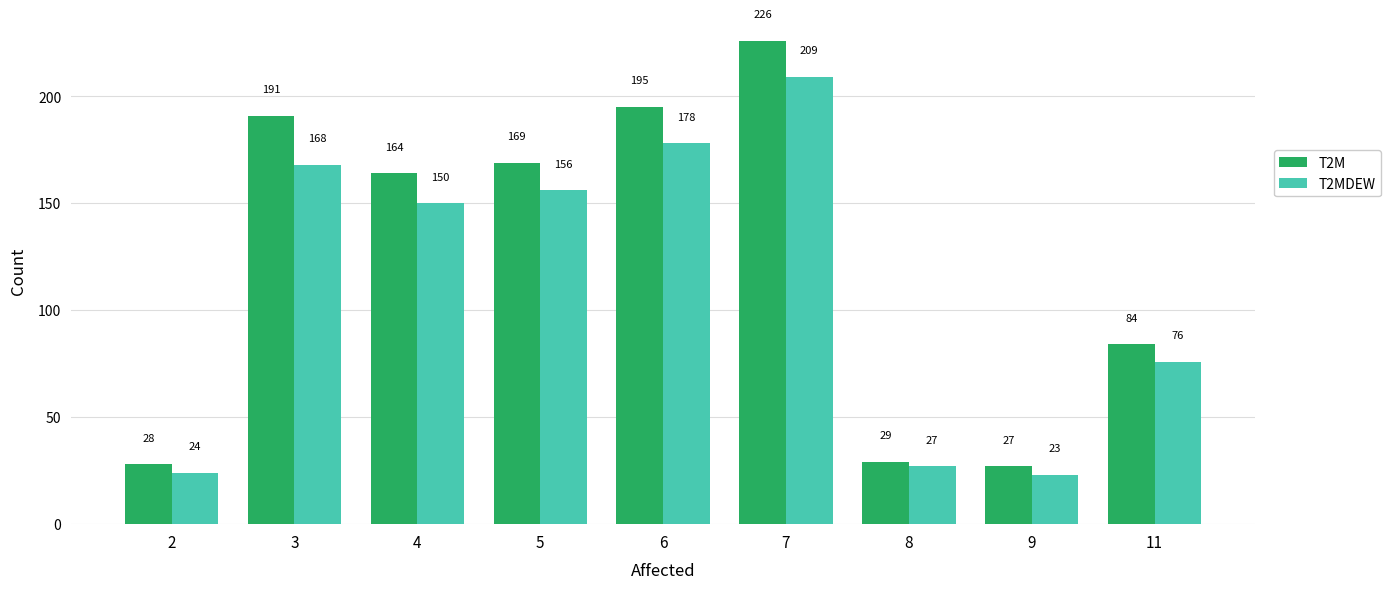

List the labels in order of T2MDEW value, smallest first.

9, 2, 8, 11, 4, 5, 3, 6, 7